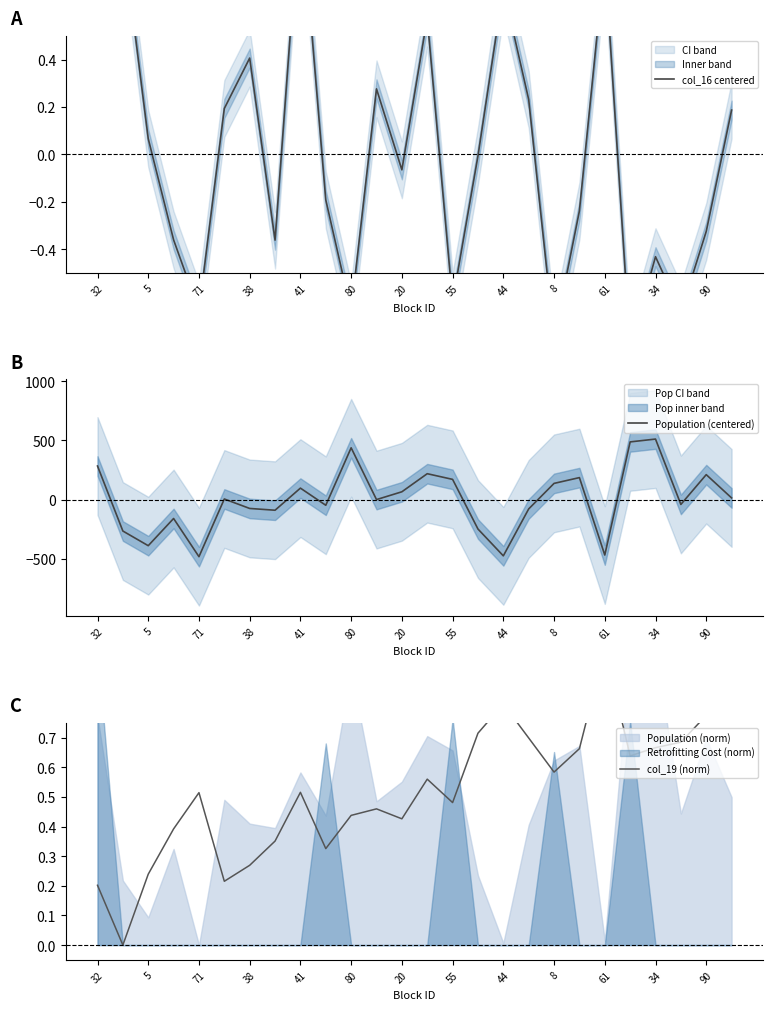

How many intersections are there between col_16 centered and col_19 (norm)?

7